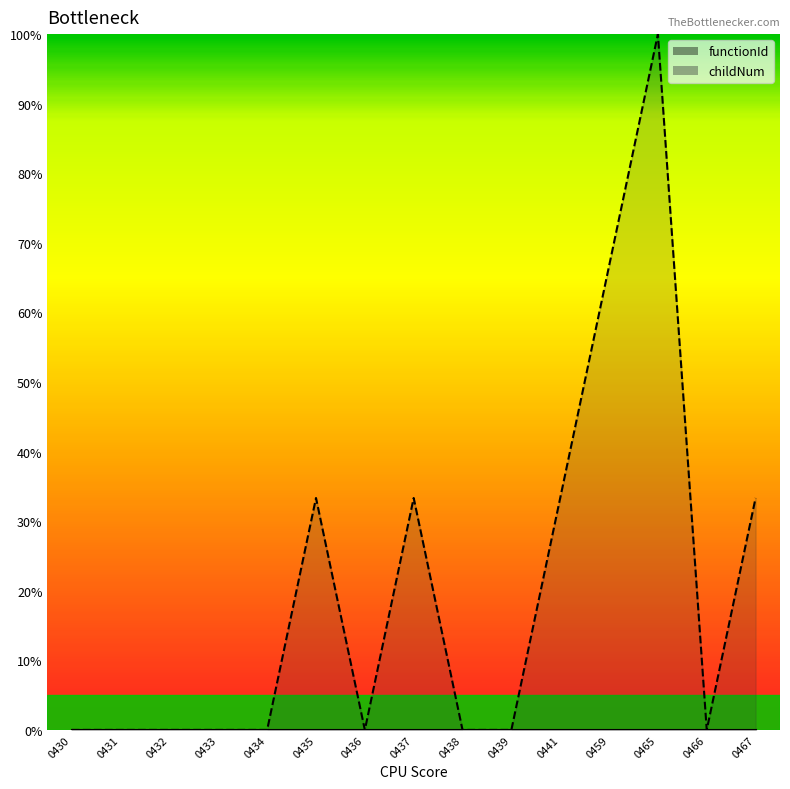

Reading left to right, list all the values displayed in this chart.

functionId_line: 0.0	0.0	0.0	0.0	0.0	0.0	0.0	0.0	0.0	0.0	0.0	0.0	0.0	0.0	0.0
childNum_line: 0.0	0.0	0.0	0.0	0.0	33.3	0.0	33.3	0.0	0.0	33.3	66.7	100.0	0.0	33.3